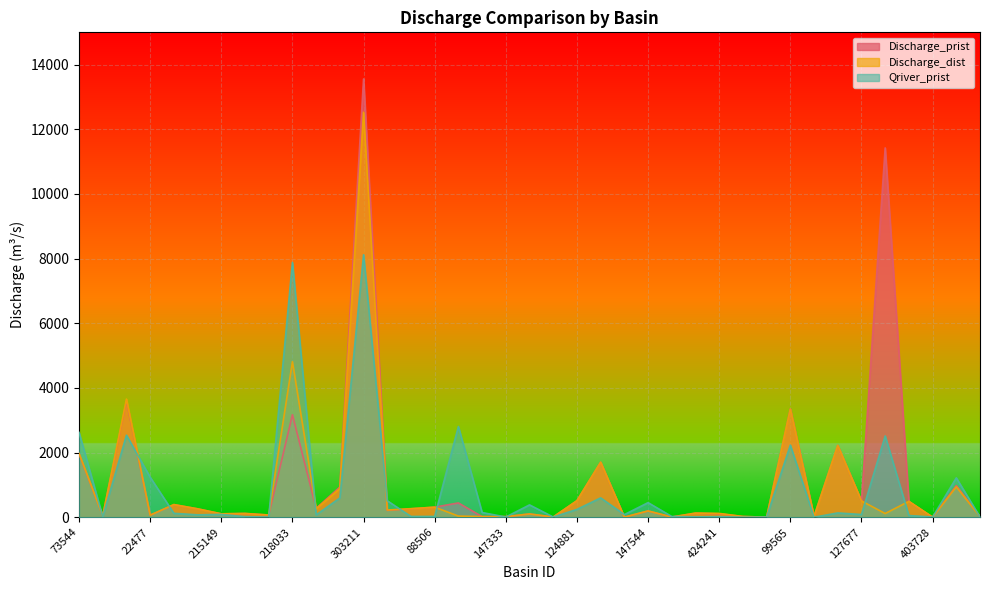

True or false: Qriver_prist has more than 1 points higher than both neighbors.

True